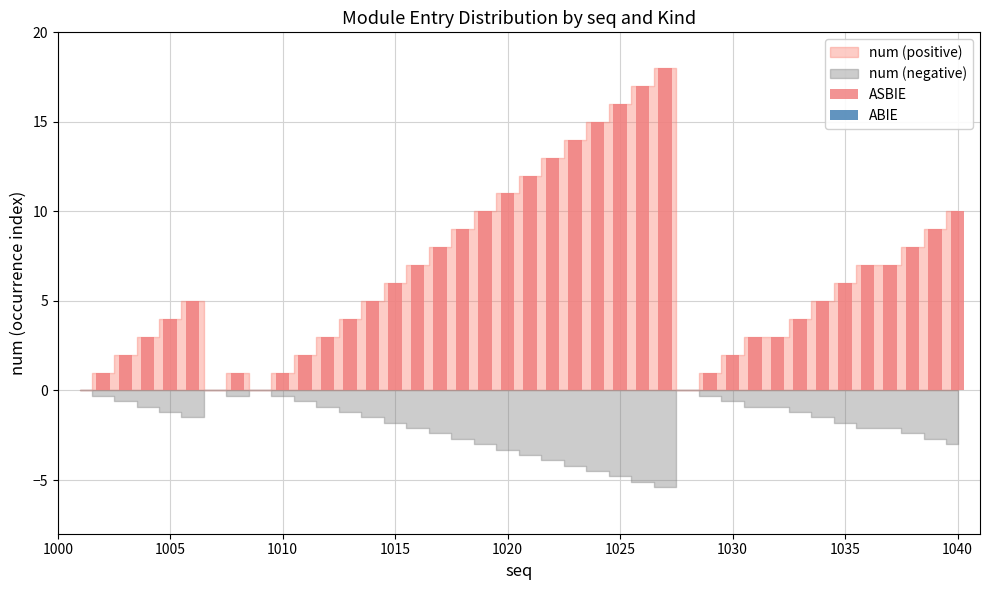

What is the difference between the second highest and second lowest values?

16